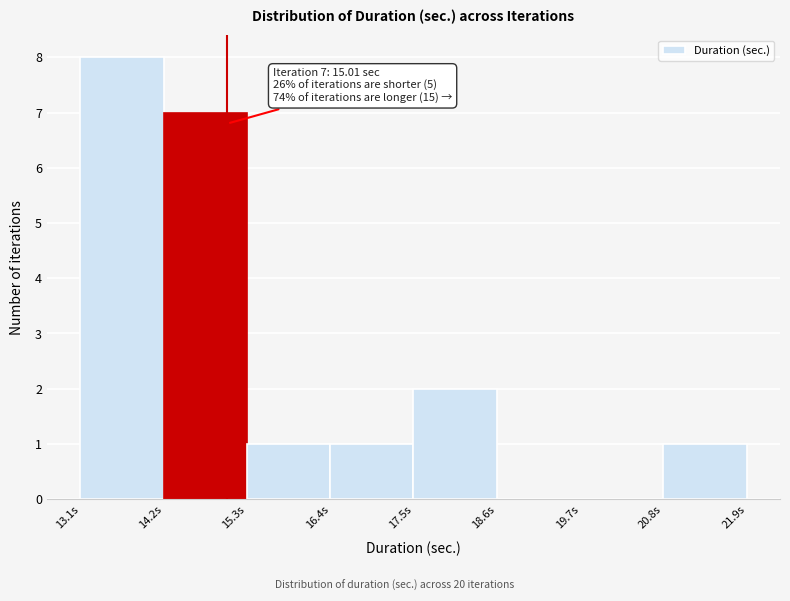

Over which range of the x-axis is the bar tallest?

13.0 to 14.2